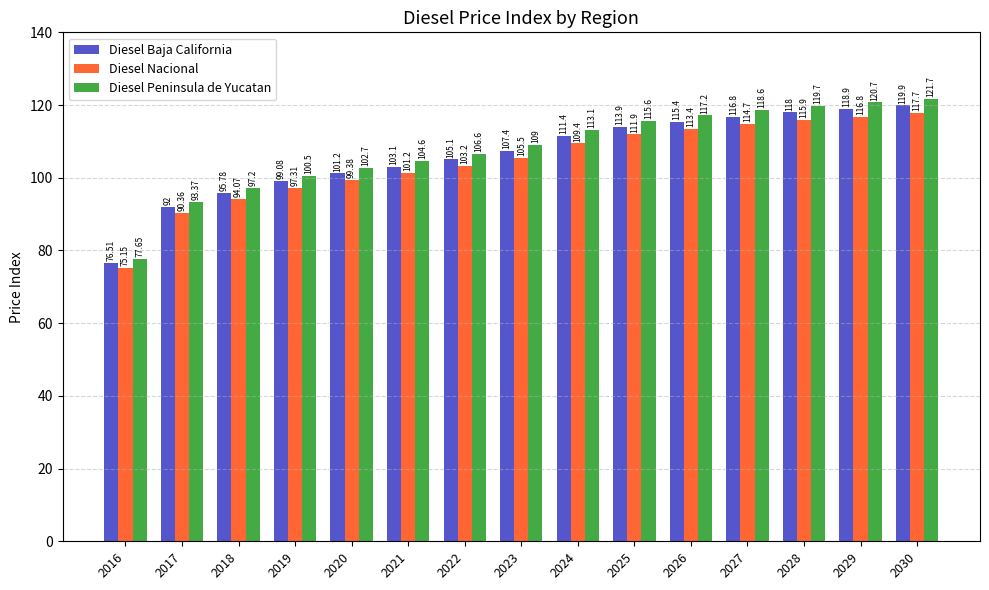

At which category is the sum across all series the highest?

2030